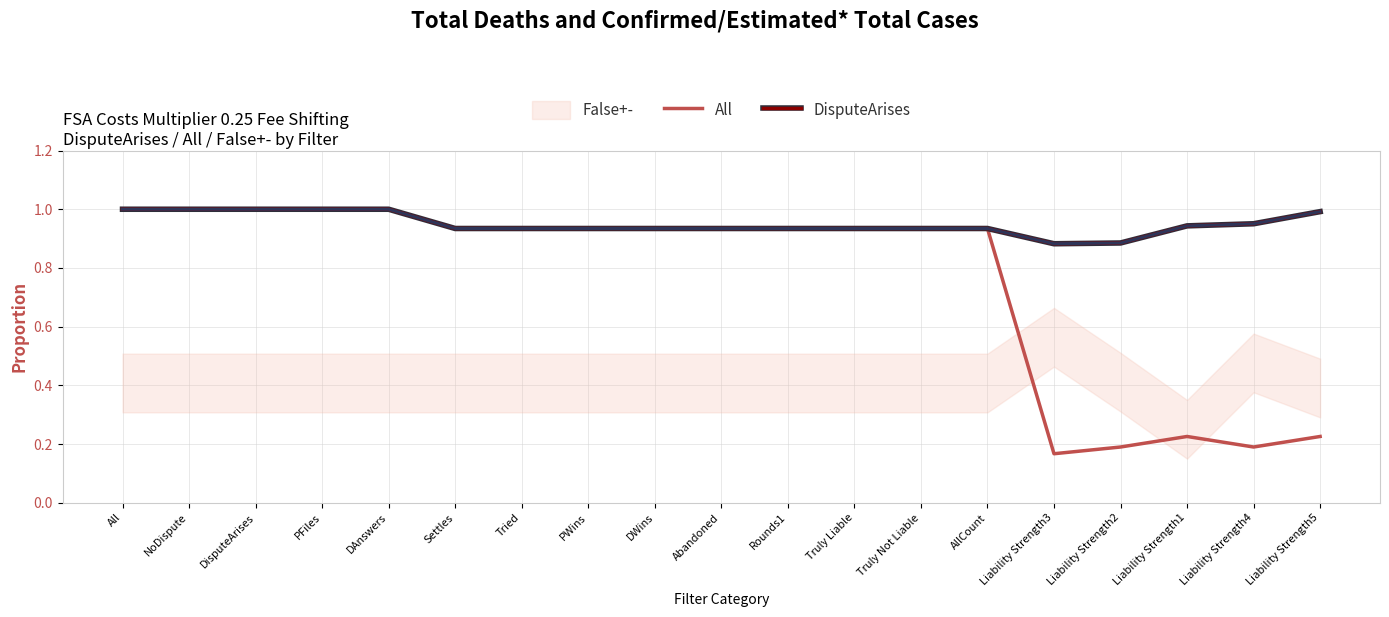

Reading right to left, what are all the values shown in this chart?

All: 0.2	0.2	0.2	0.2	0.2	0.9	0.9	0.9	0.9	0.9	0.9	0.9	0.9	0.9	1.0	1.0	1.0	1.0	1.0
DisputeArises: 1.0	1.0	0.9	0.9	0.9	0.9	0.9	0.9	0.9	0.9	0.9	0.9	0.9	0.9	1.0	1.0	1.0	1.0	1.0